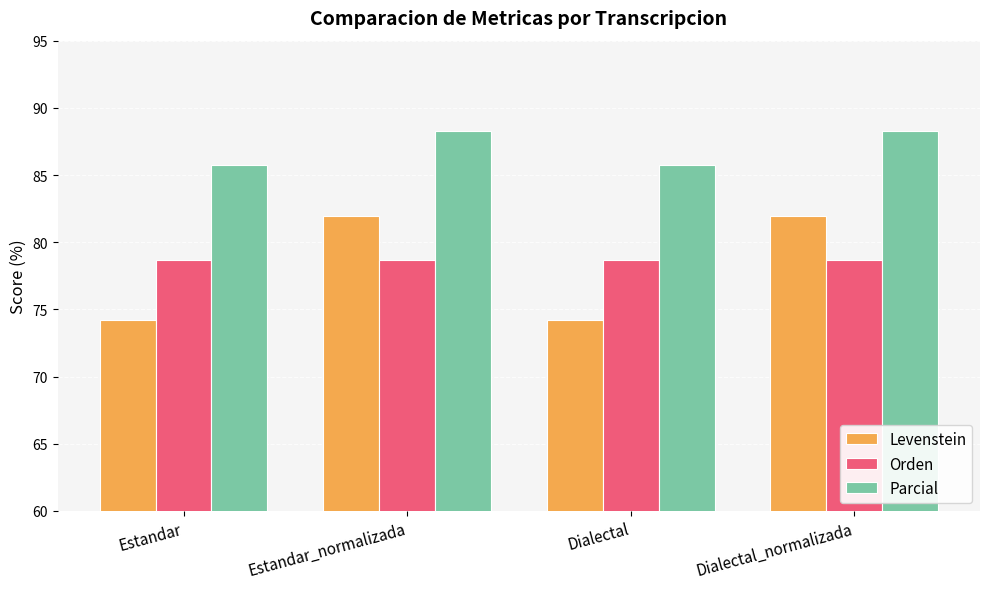

How many values in the Parcial series exceed 88?

2